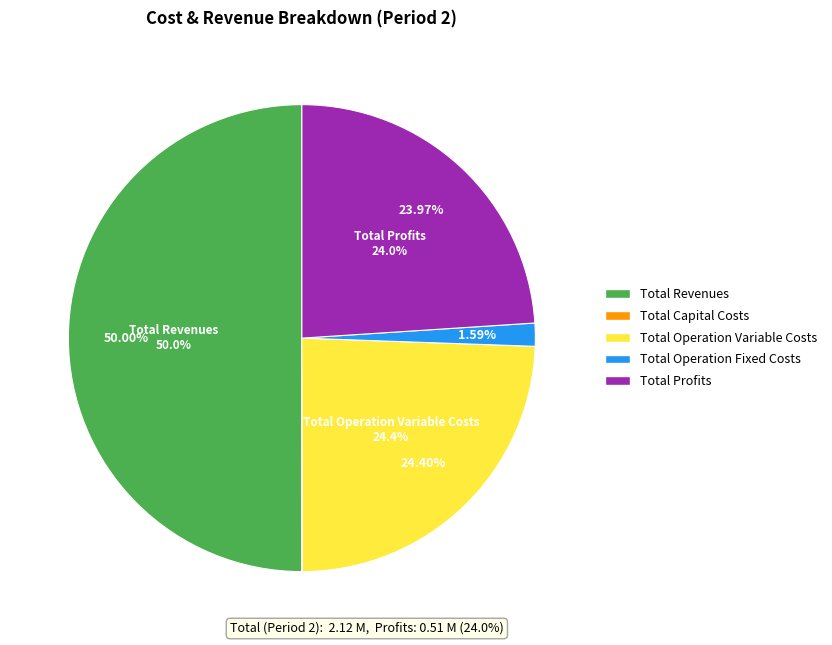

To the nearest percent, what is the difference between the largest and smallest slice percentages?

50%